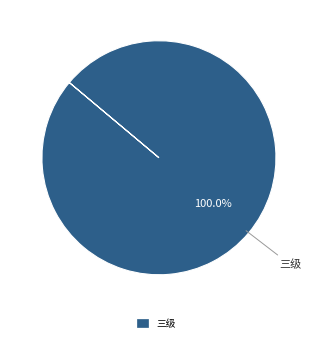

Is there a majority slice in this chart?

Yes